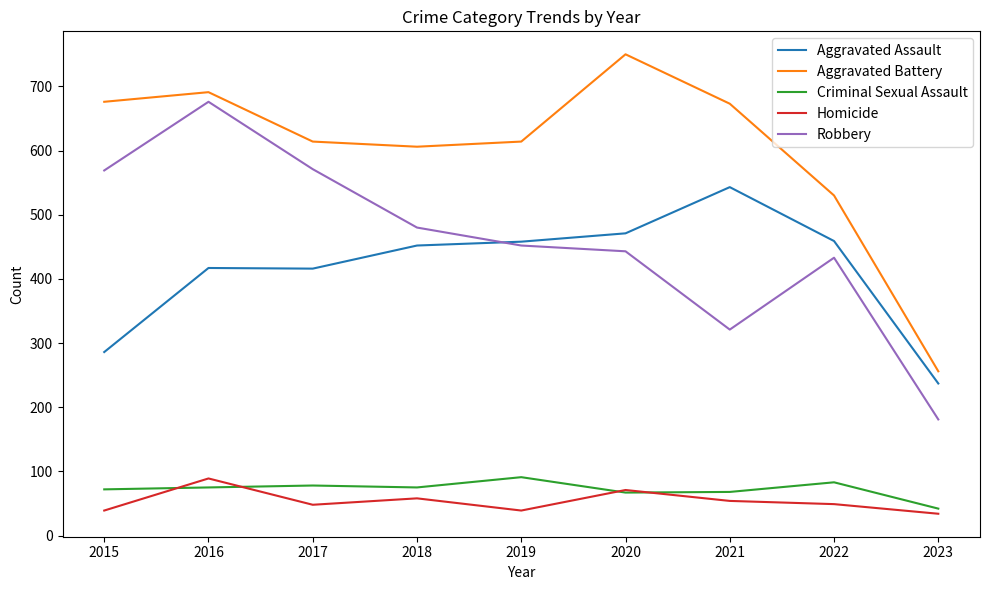

What is the smallest value displayed?

34